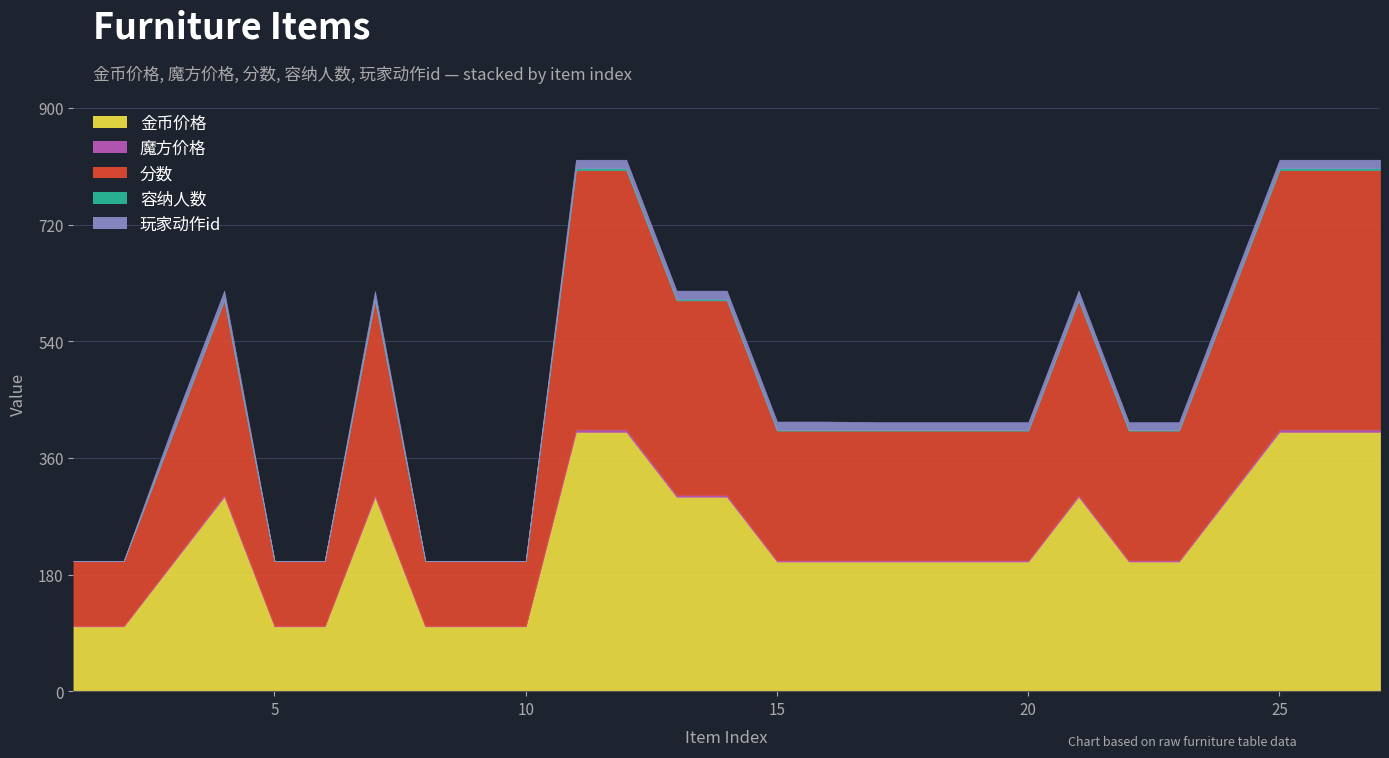

What is the greatest value displayed?

400